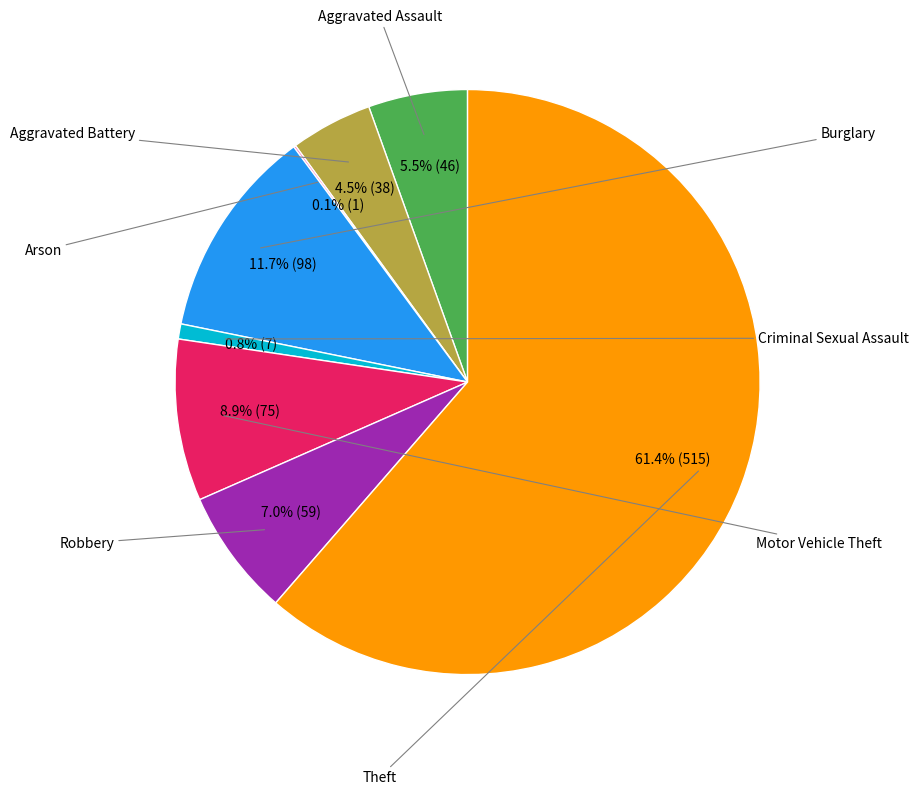

Is there a majority slice in this chart?

Yes